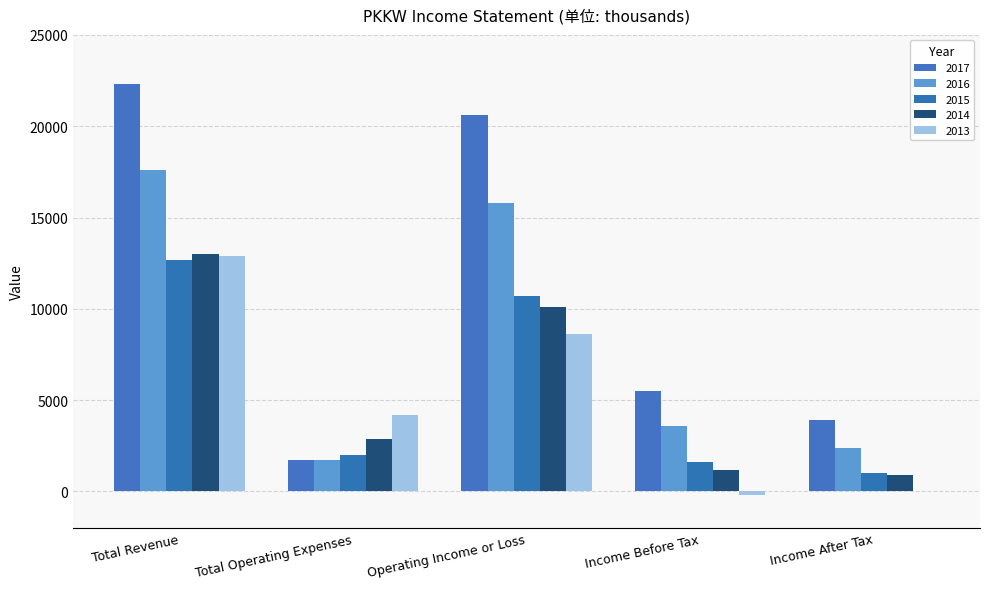

List the series in order of their peak value, highest first.

2017, 2016, 2014, 2013, 2015